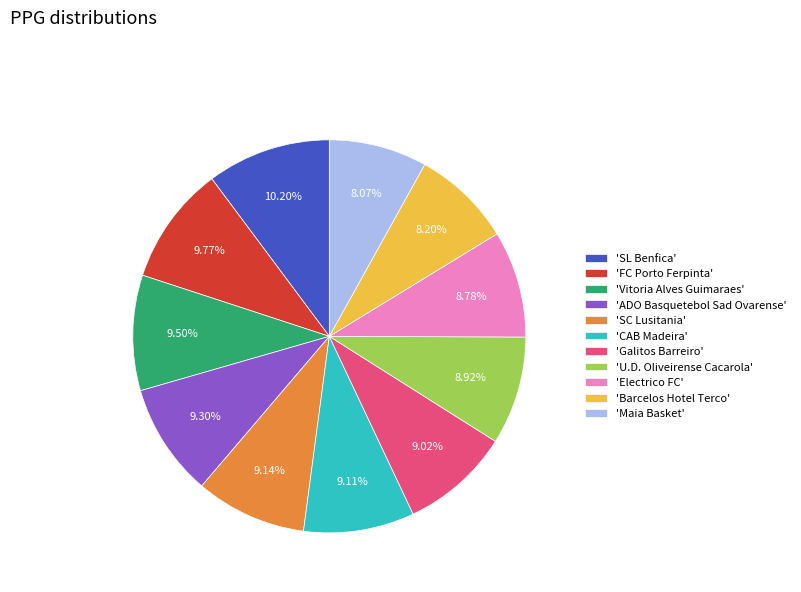

Does any single category account for the majority?

No